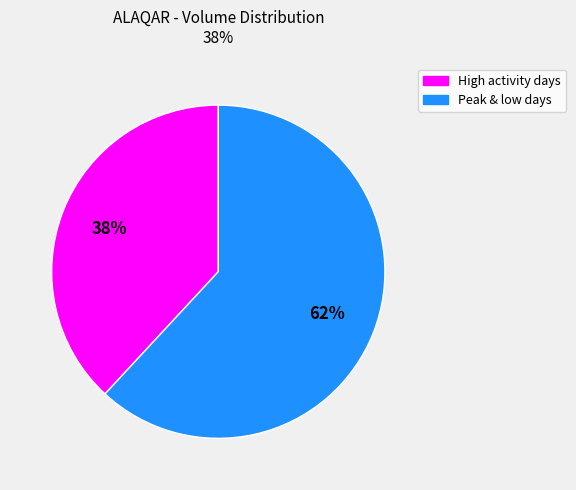

To the nearest percent, what is the difference between the largest and smallest slice percentages?

24%